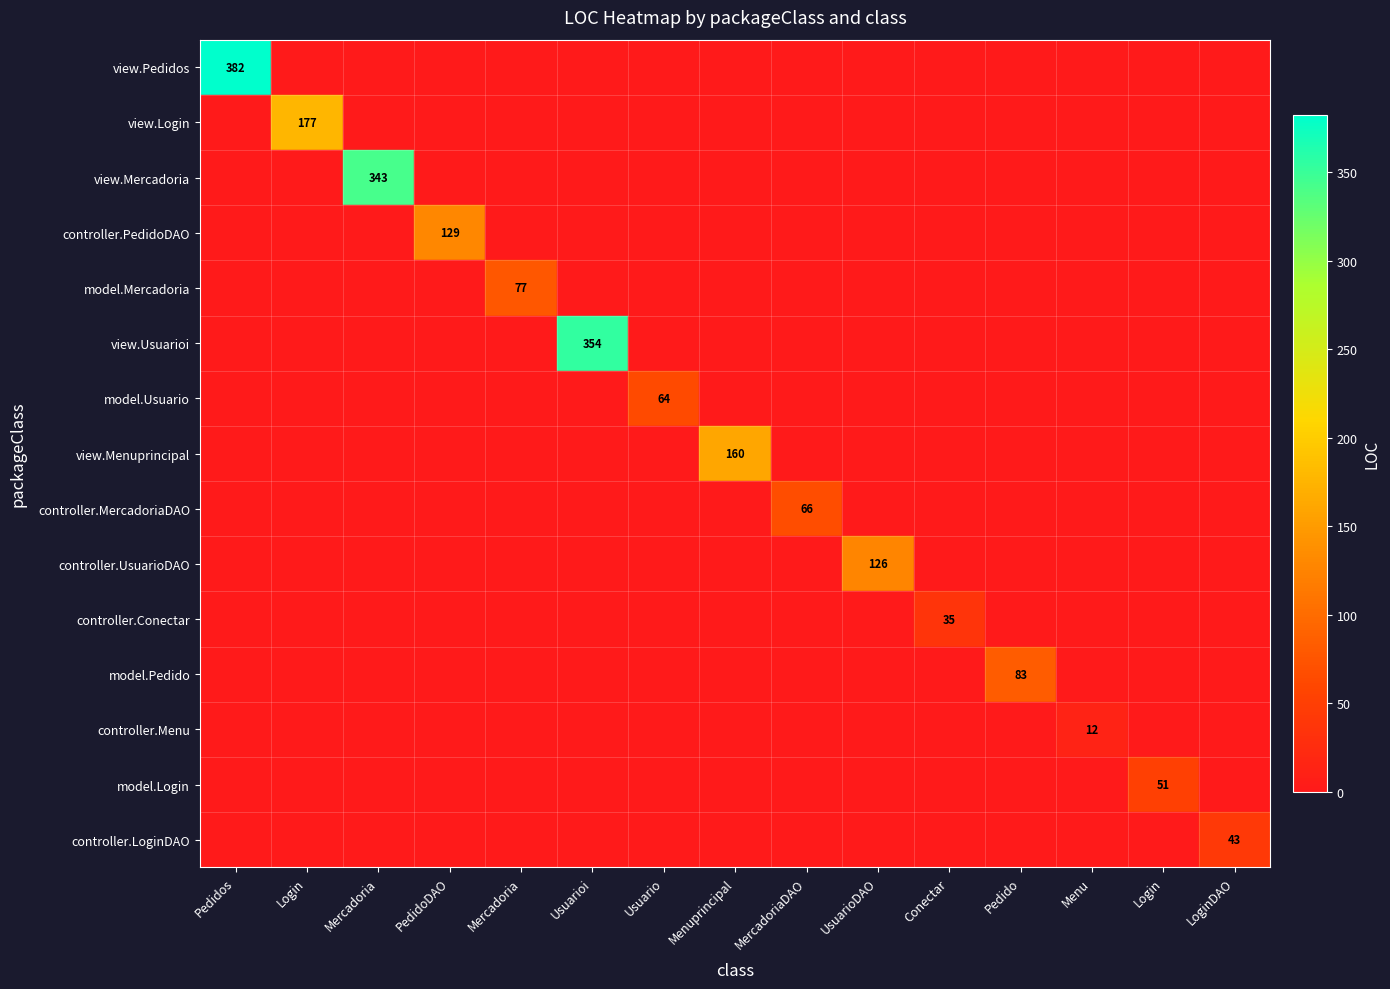

Which series has the widest spread of values?

view.Pedidos